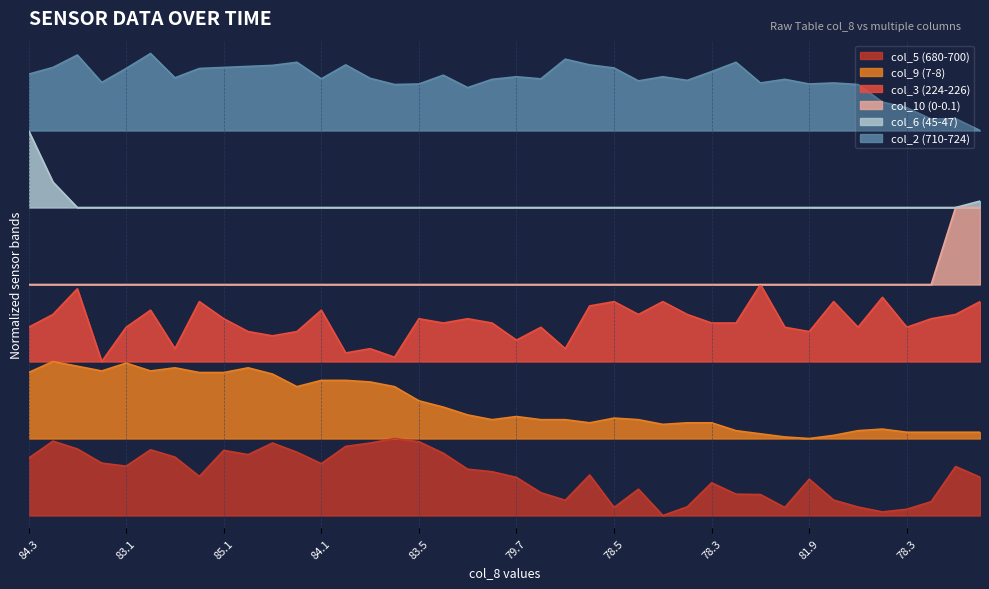

What is the lowest value of the col_10 (0-0.1) series?

9.0